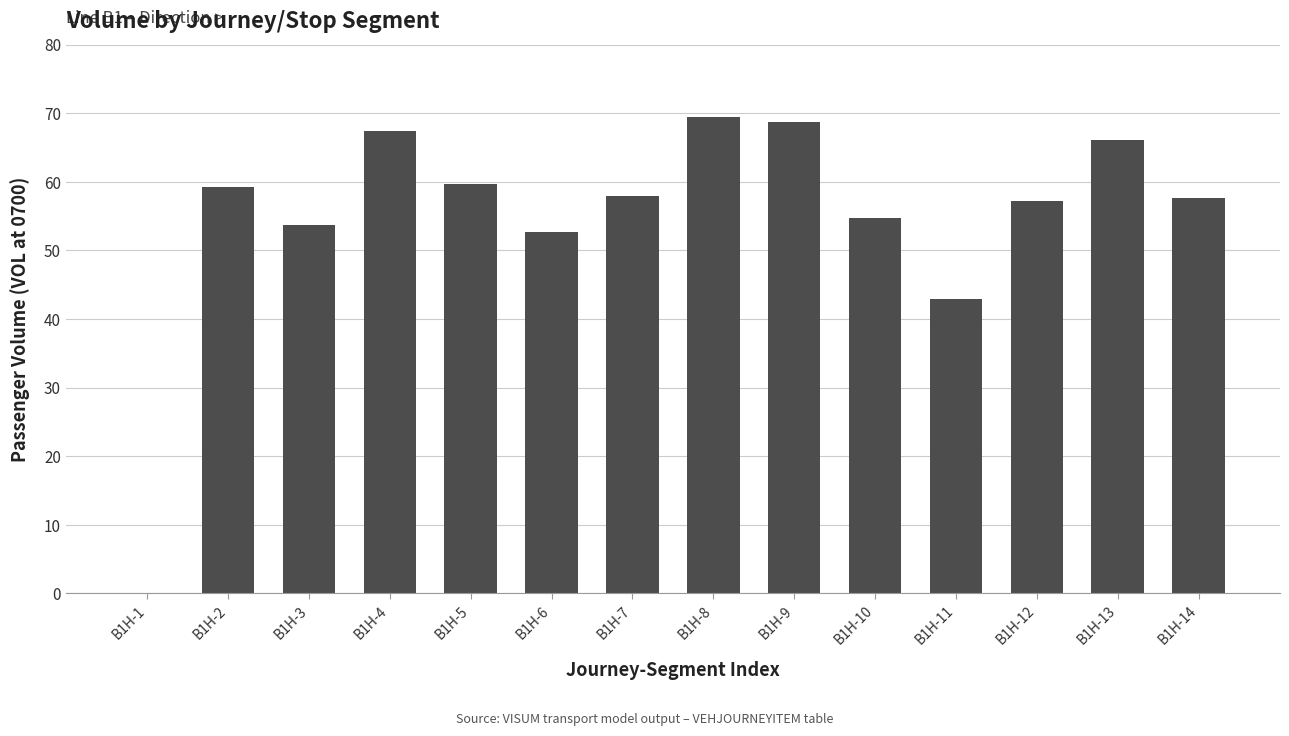

Approximately how many times larger is the value at B1H-8 compared to B1H-6?

1.3